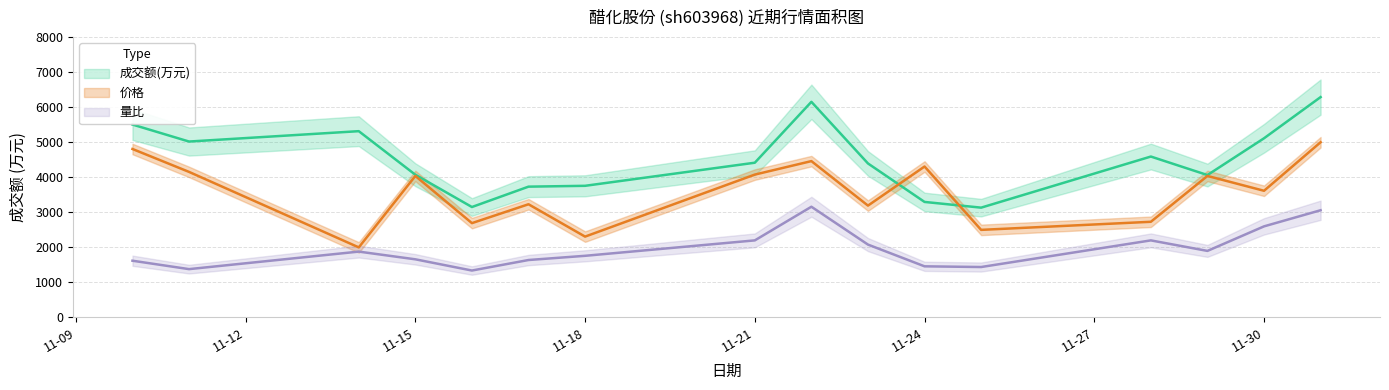

True or false: 成交额(万元) has a value of 5316.0 at 2022-11-14.

True